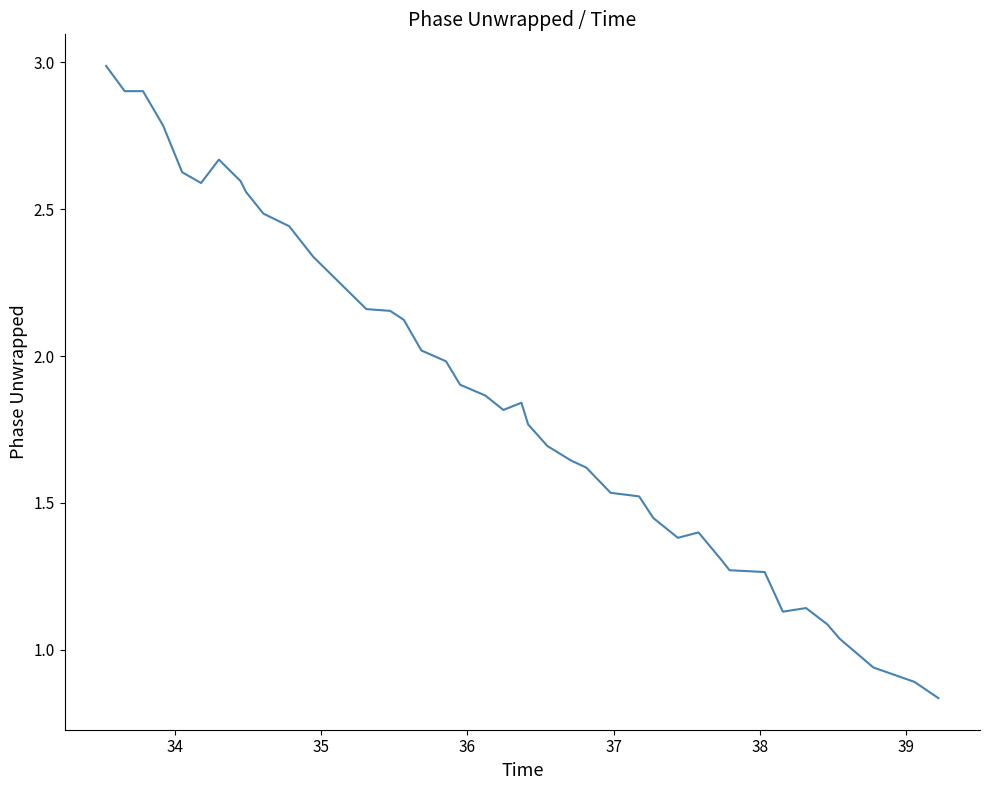

Does the chart have visible grid lines?

No